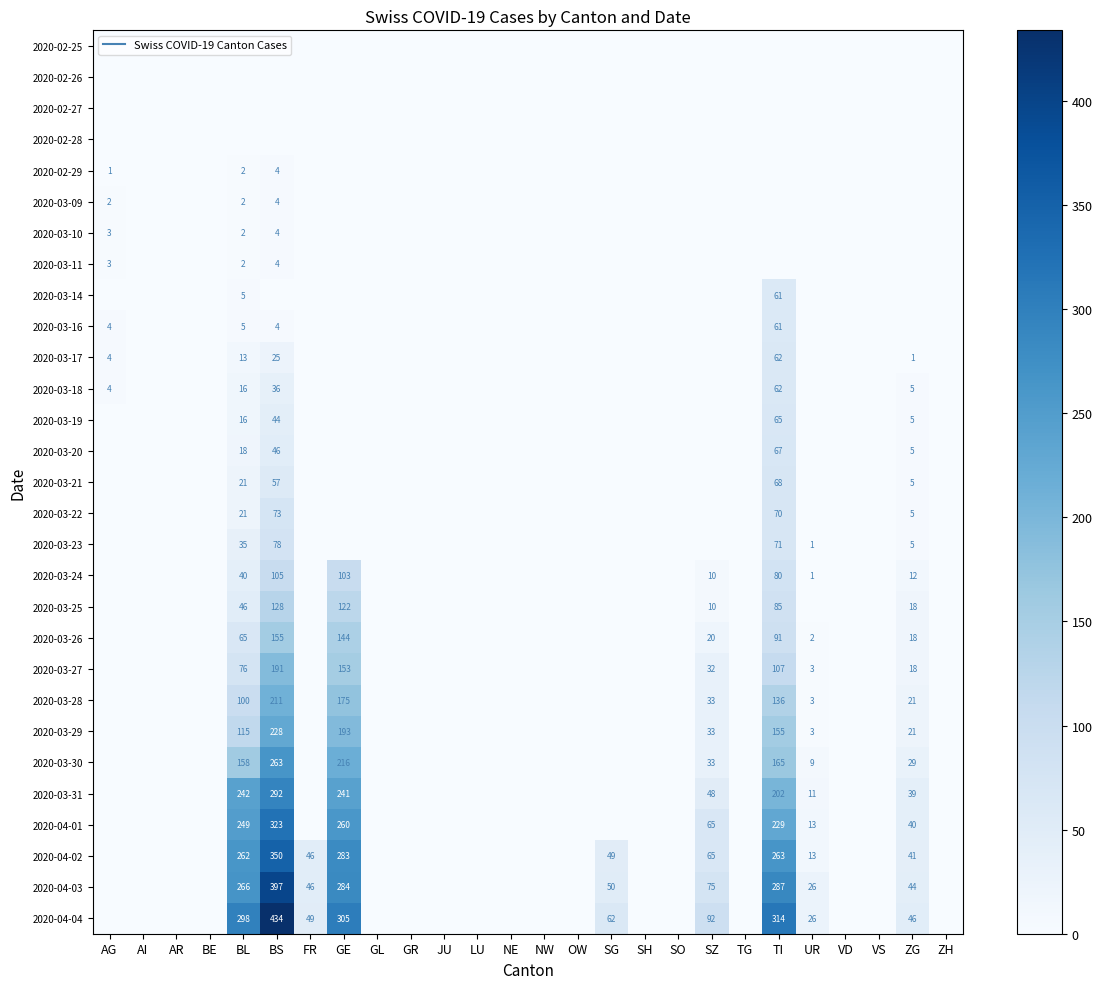

What is the difference between the 2020-03-28 values at SO and BS?

211